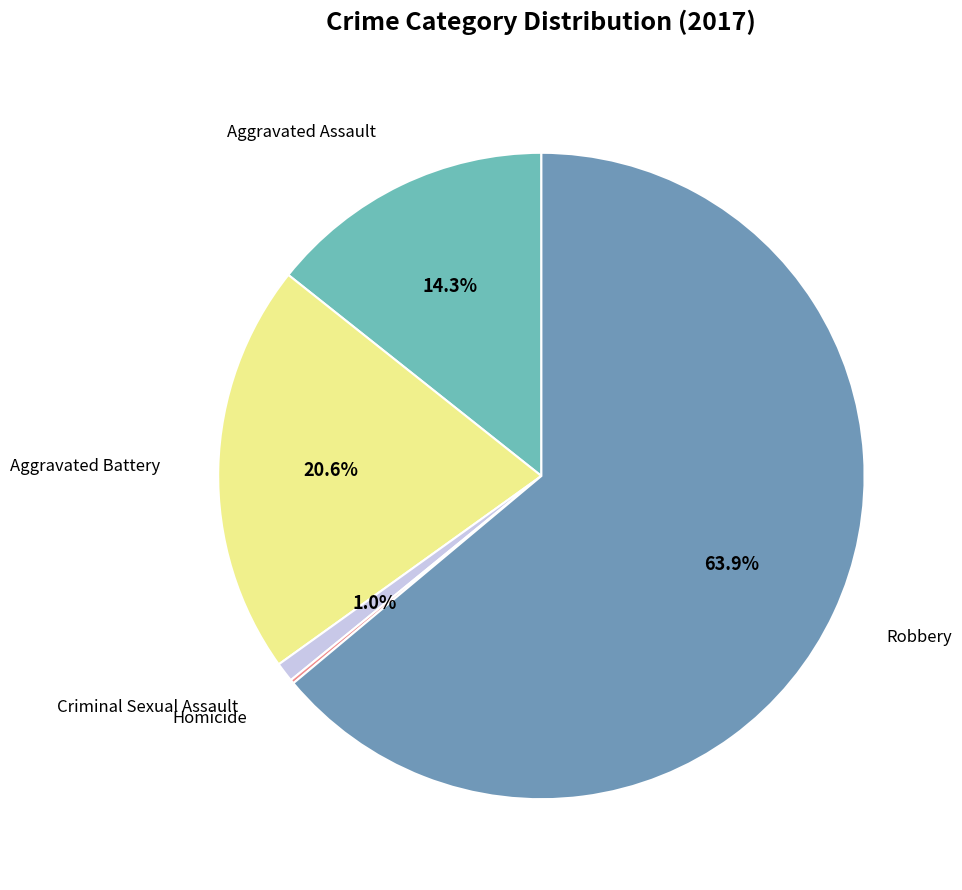

Combined, what portion of the pie is Criminal Sexual Assault and Robbery?

64.9%